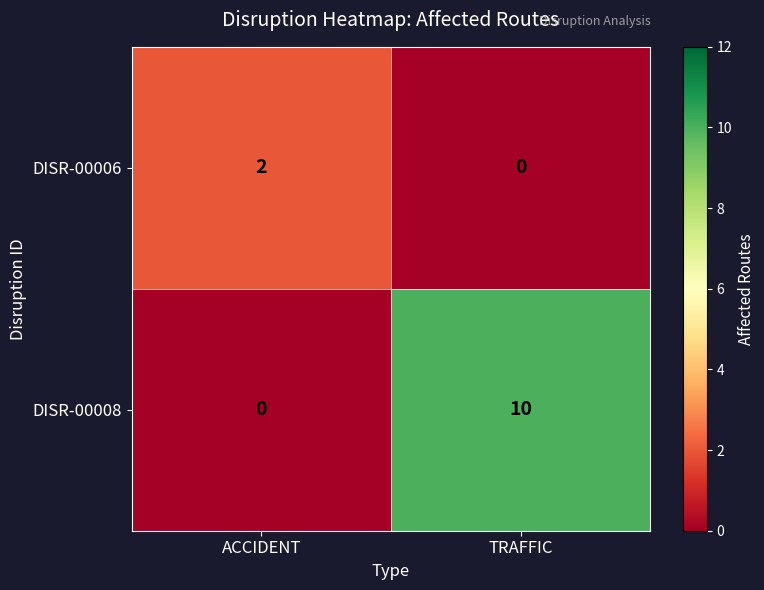

What is the sum of all DISR-00008 values?

10